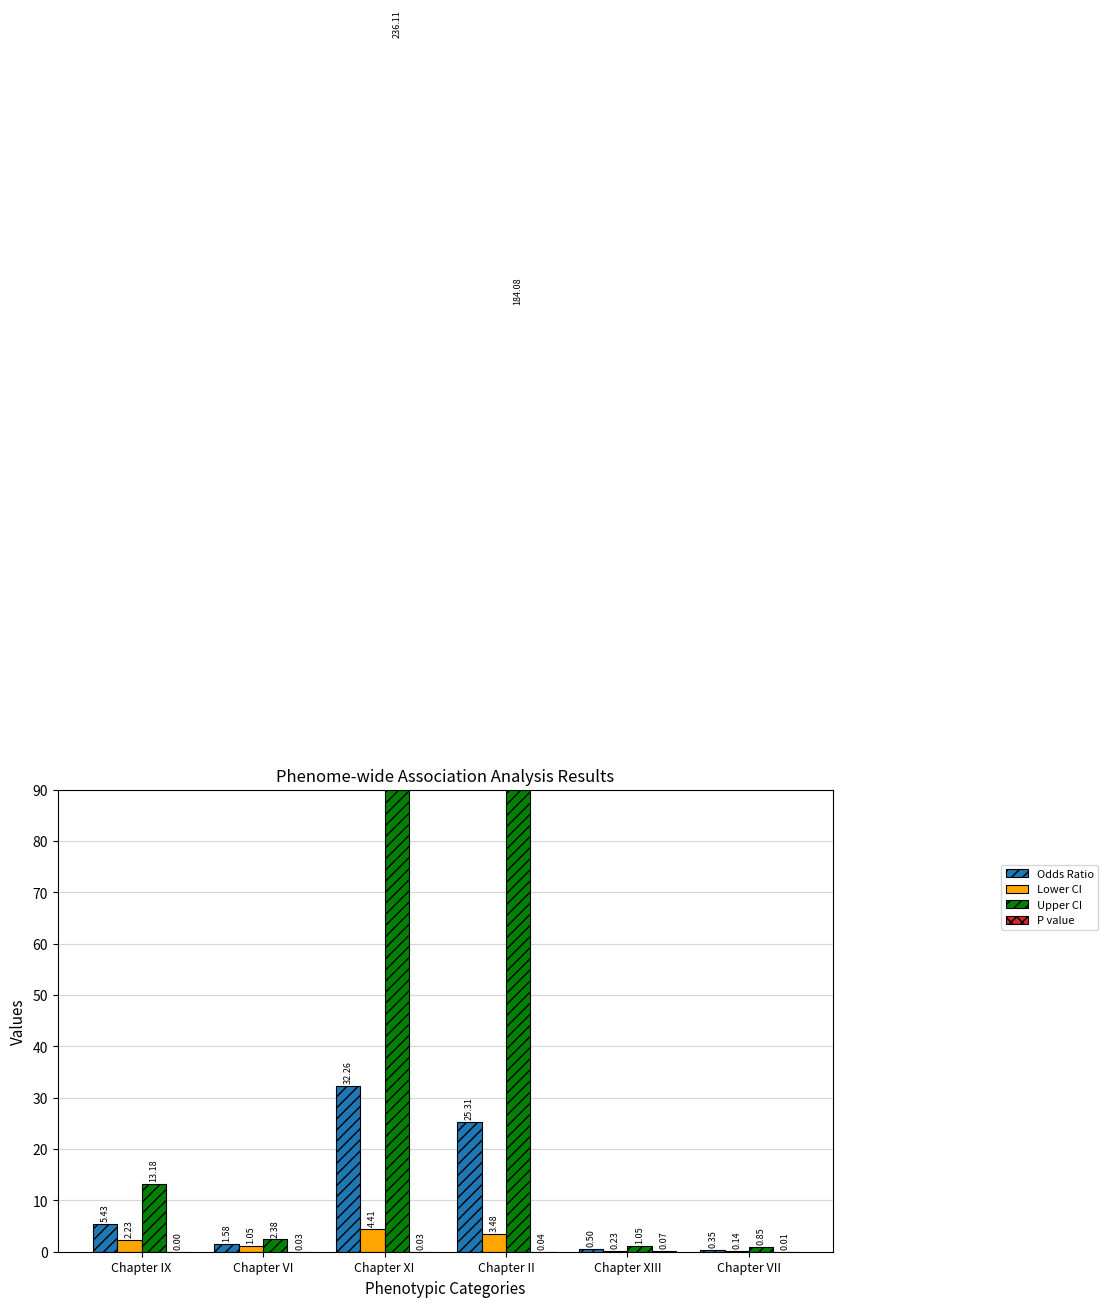

Rank the series by their maximum value, from highest to lowest.

Upper CI, Odds Ratio, Lower CI, P value